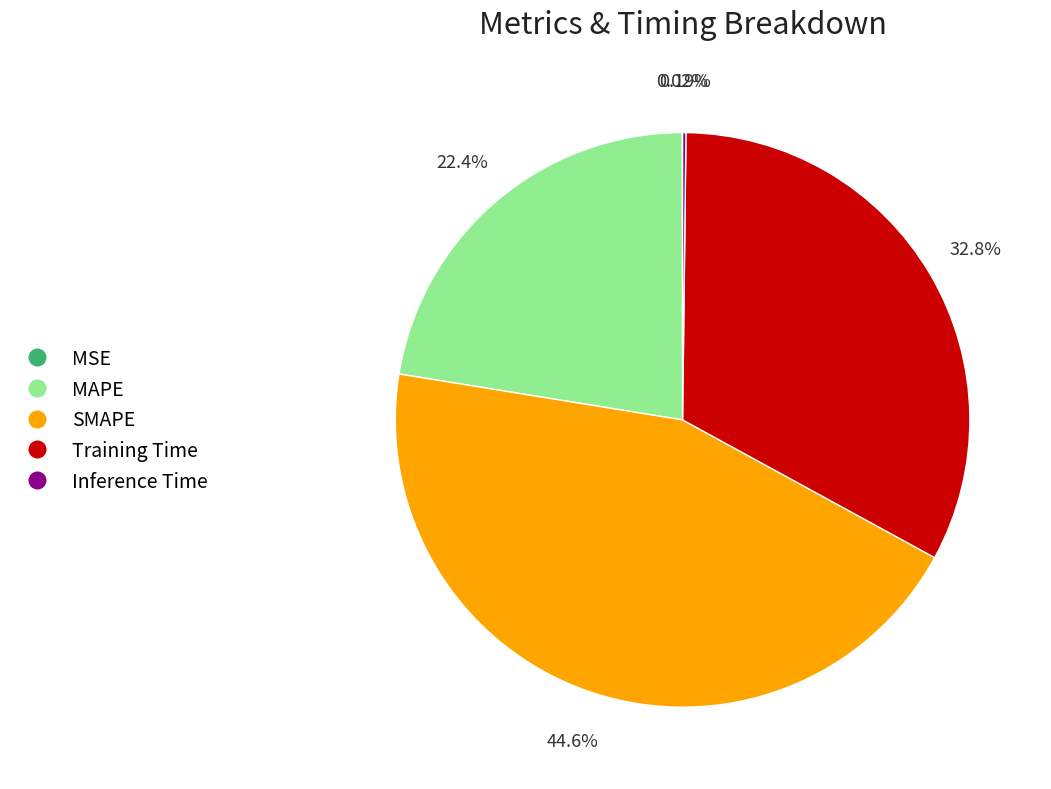

What percentage is NOT represented by SMAPE?

55.4%